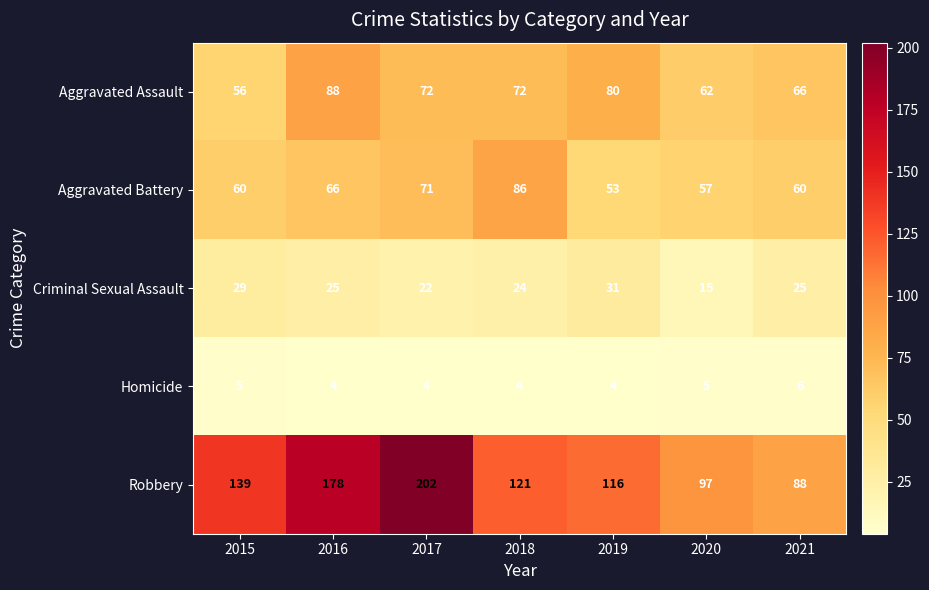

How many Homicide values are between 4 and 5?

6